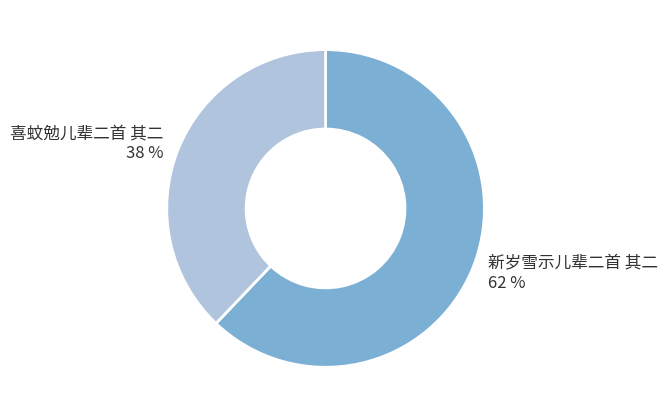

Approximately how many times larger is the value at 喜蚊勉儿辈二首 其二 compared to 新岁雪示儿辈二首 其二?

0.6